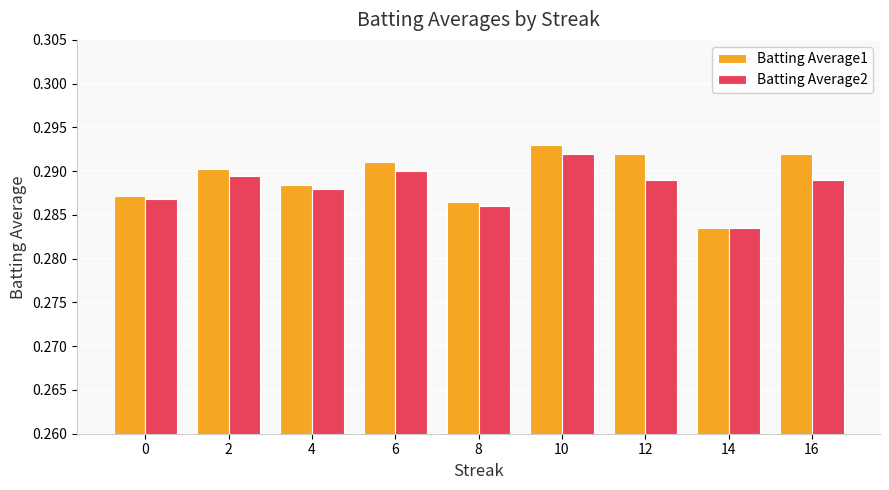

Is it true that Batting Average1 equals 0.2 at 8?

False